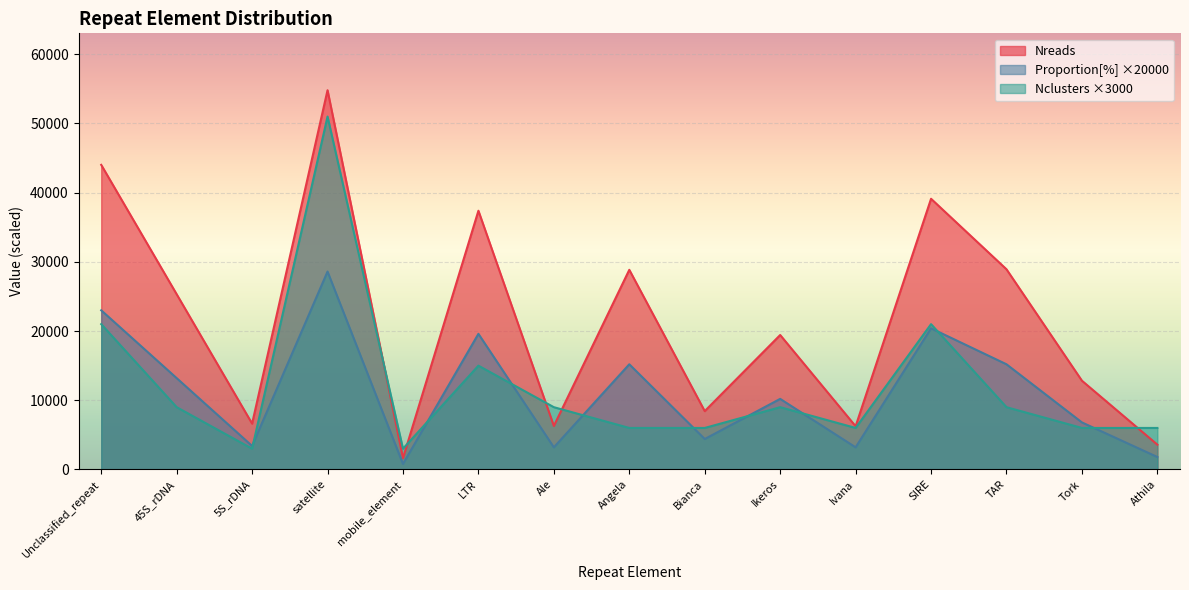

What is the difference between the second highest and minimum values in the Nclusters series?

18000.0